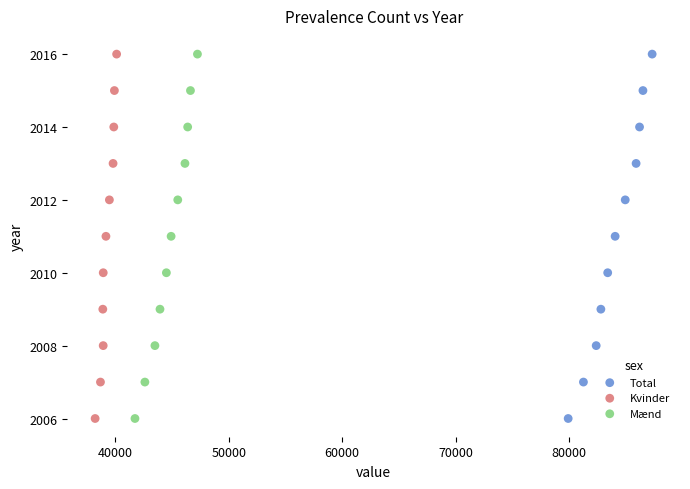

What are all the series names shown in the legend?

Total, Kvinder, Mænd